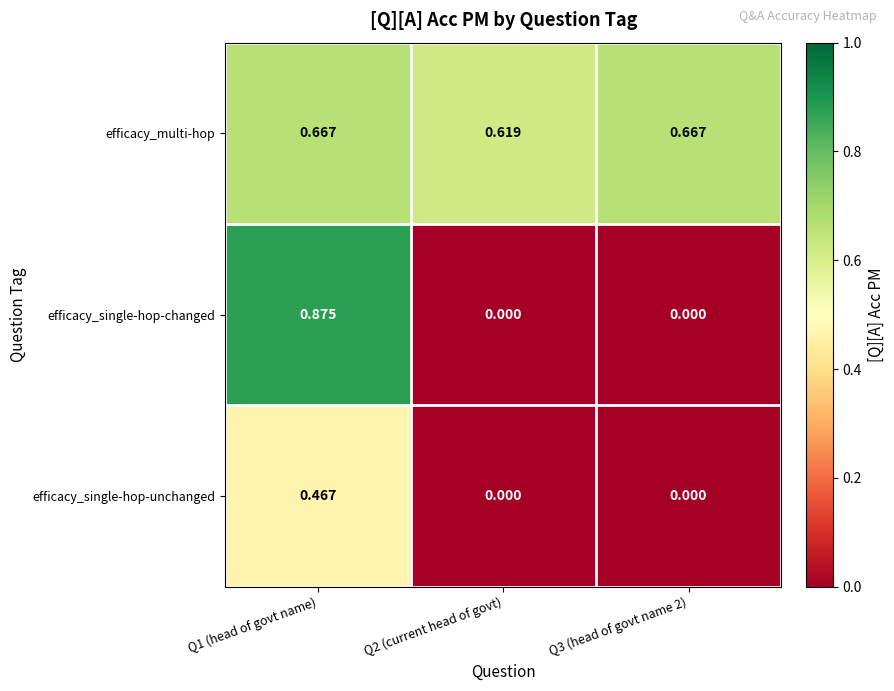

Which series has the widest spread of values?

efficacy_single-hop-changed